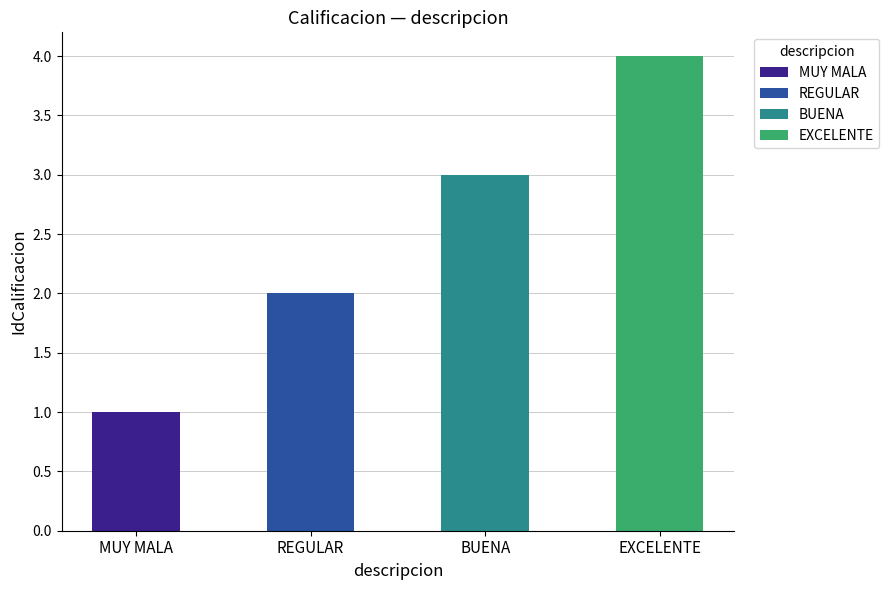

Reading left to right, what are all the values shown in this chart?

1	2	3	4